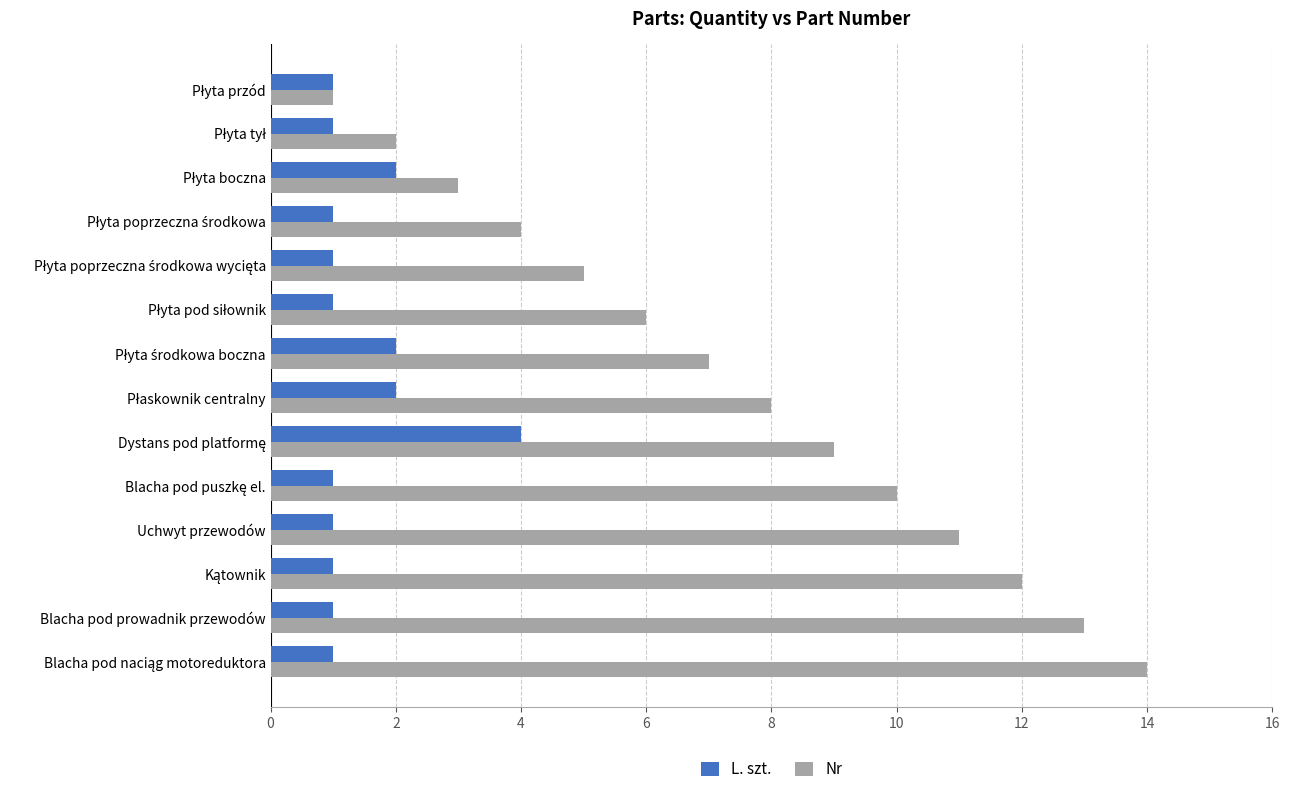

Rank the series by their average value, from lowest to highest.

L. szt., Nr